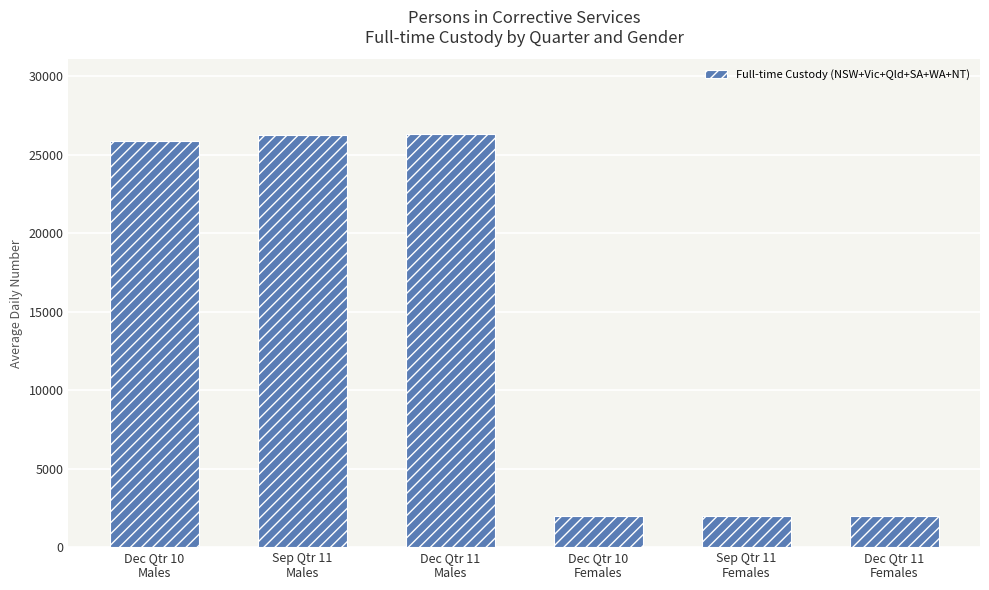

Is it true that the value at Dec Qtr 11
Females is 1975?

True